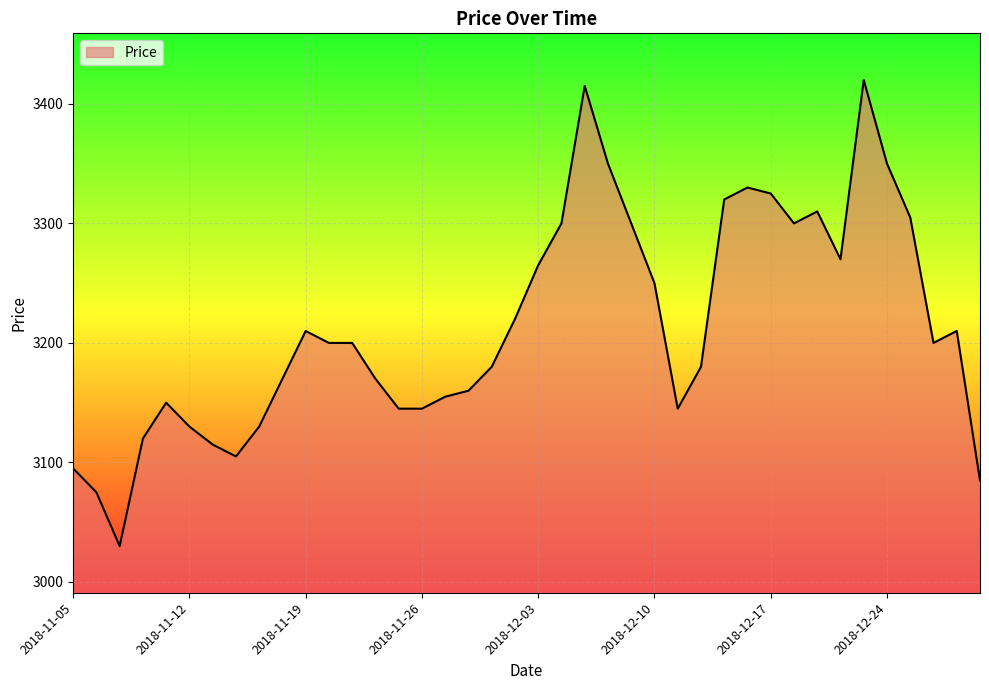

What is the smallest value displayed?

3030